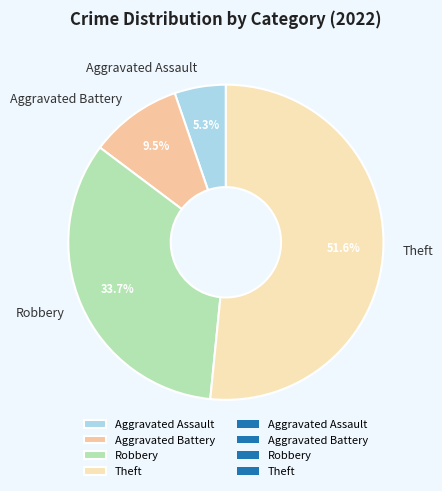

Is the sum of Aggravated Assault and Theft greater than half?

Yes